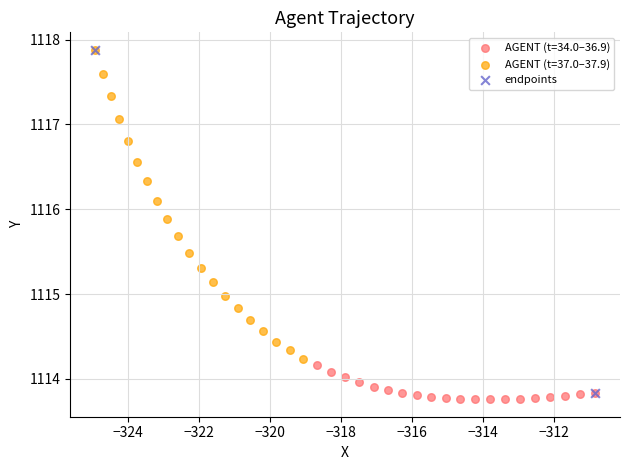

What are all the series names shown in the legend?

AGENT (t=34.0–36.9), AGENT (t=37.0–37.9), endpoints